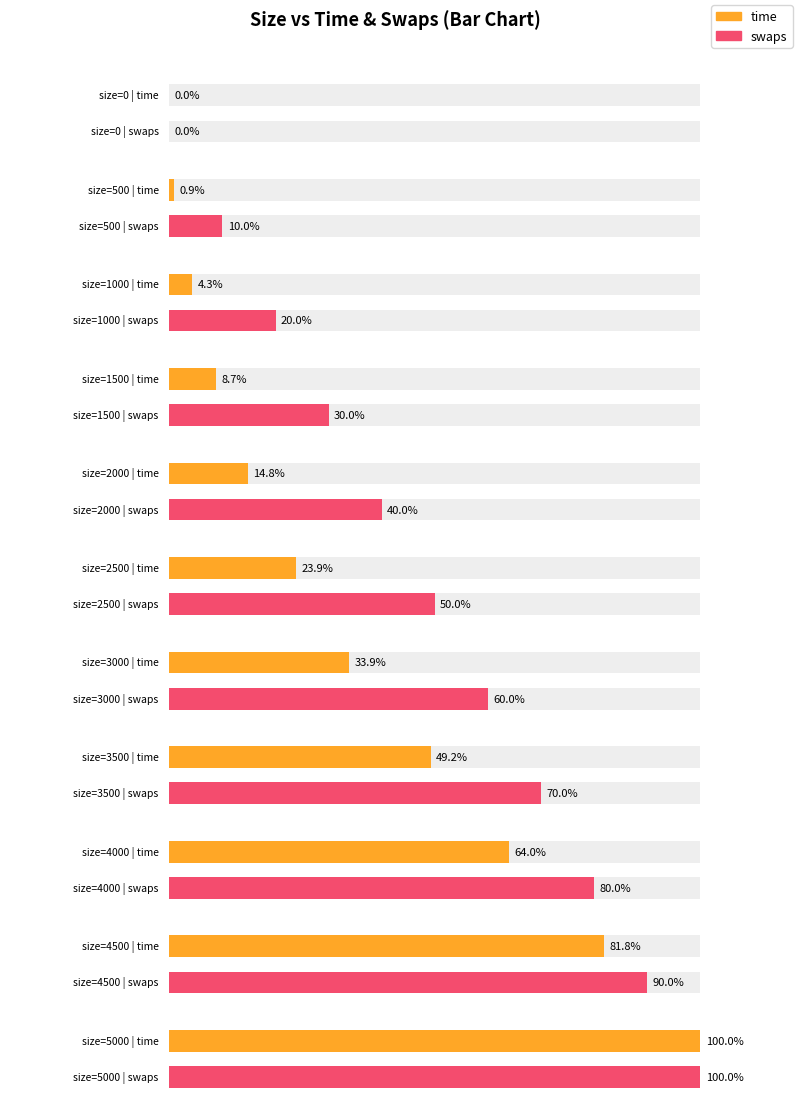

How many series are shown in this chart?

2